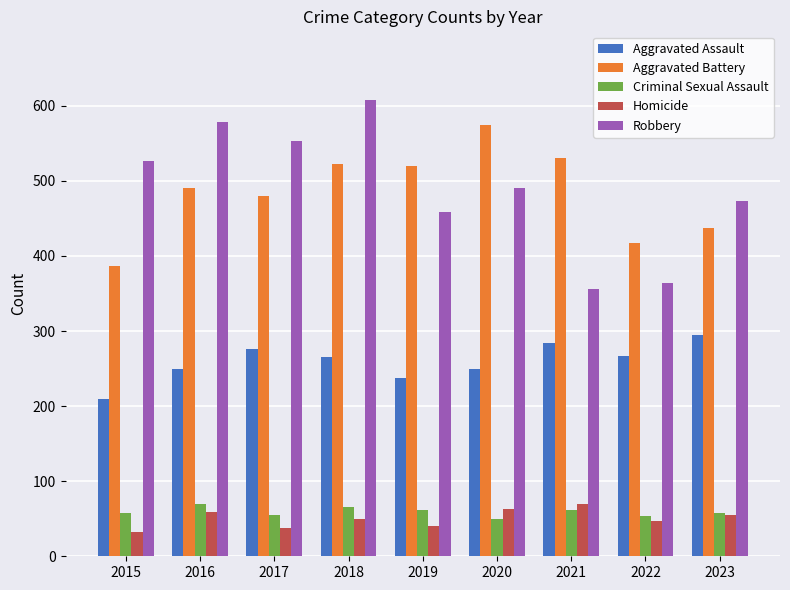

At which category is the sum across all series the highest?

2018